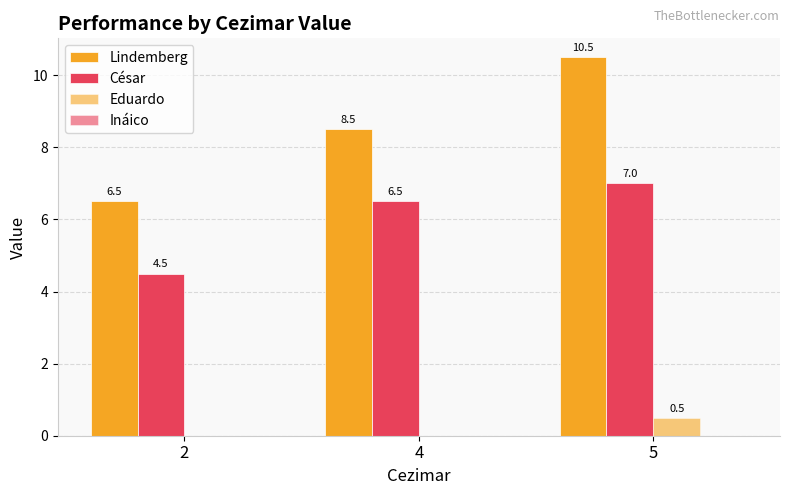

Rank the series at 4 from highest to lowest value.

Lindemberg, César, Eduardo, Ináico